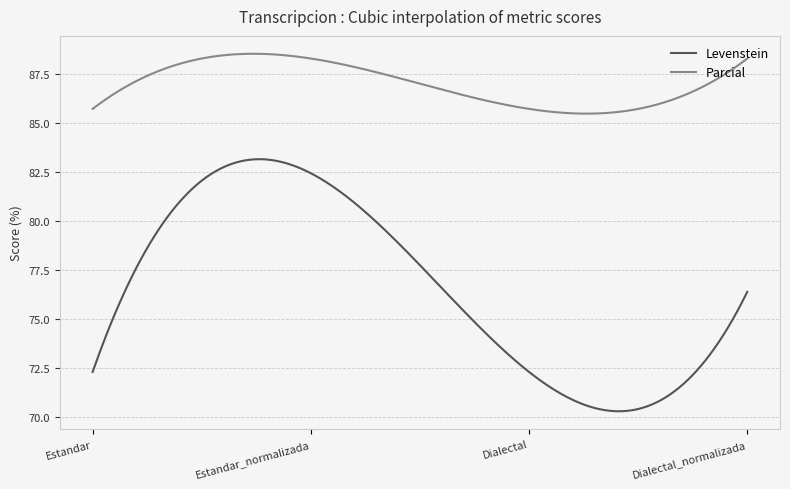

Which series has the largest range (max minus min)?

Levenstein